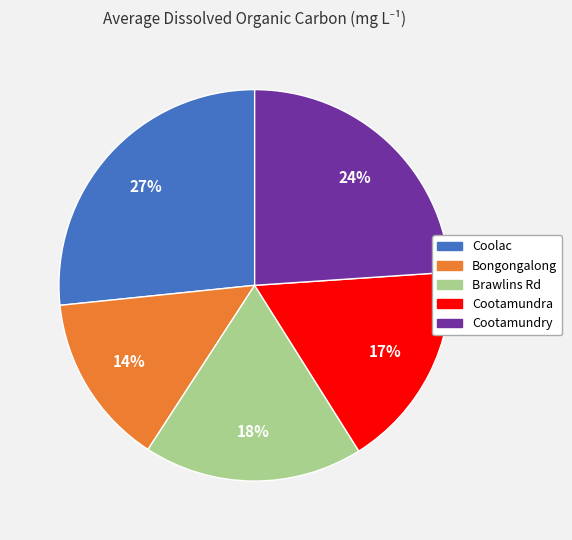

The Coolac slice represents 27% of the pie. True or false?

True